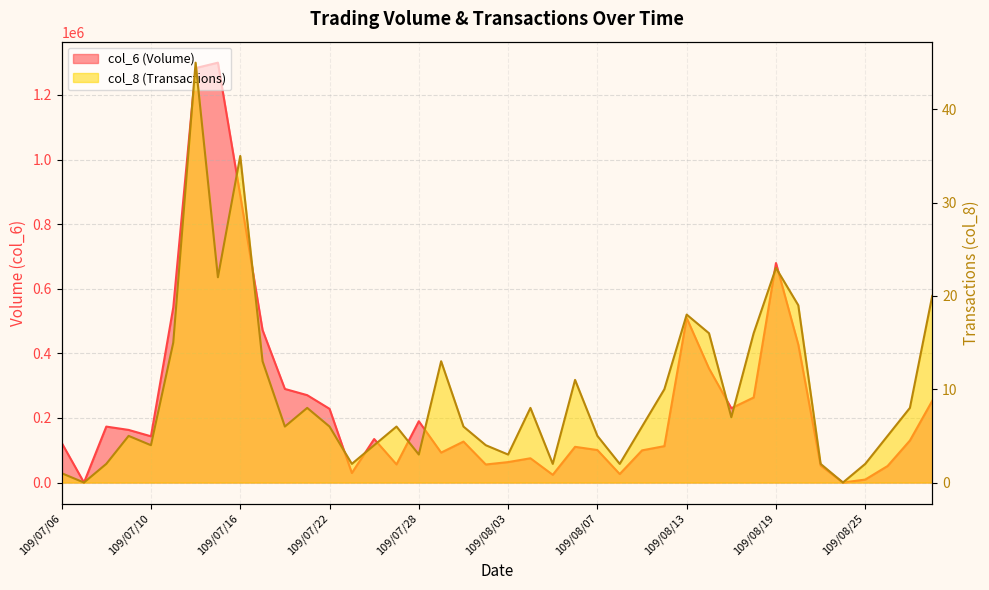

At which label does col_8 first exceed 6?

109/07/13